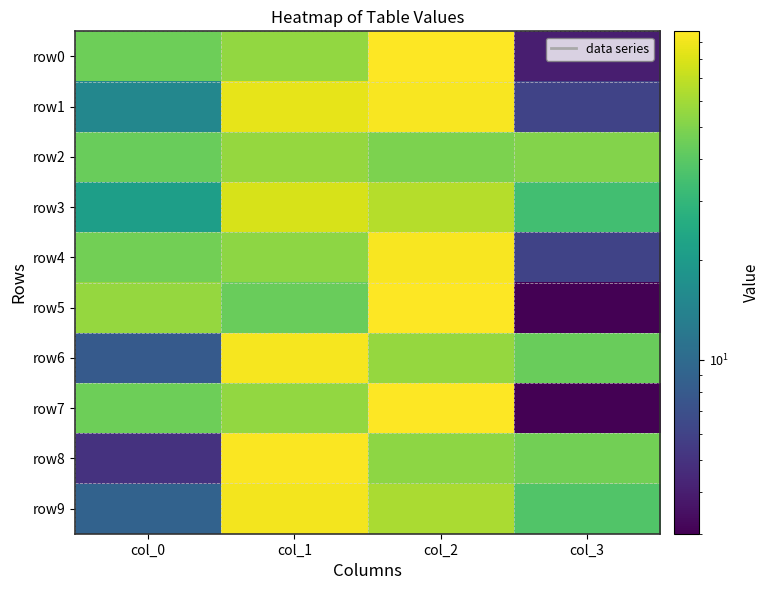

Reading right to left, what are all the values shown in this chart?

row0: col_3=4	col_2=96	col_1=55	col_0=45
row1: col_3=6	col_2=94	col_1=85	col_0=15
row2: col_3=51	col_2=49	col_1=56	col_0=44
row3: col_3=34	col_2=66	col_1=79	col_0=21
row4: col_3=6	col_2=94	col_1=54	col_0=46
row5: col_3=3	col_2=97	col_1=44	col_0=56
row6: col_3=44	col_2=56	col_1=92	col_0=8
row7: col_3=3	col_2=97	col_1=55	col_0=45
row8: col_3=46	col_2=54	col_1=95	col_0=5
row9: col_3=38	col_2=62	col_1=91	col_0=9